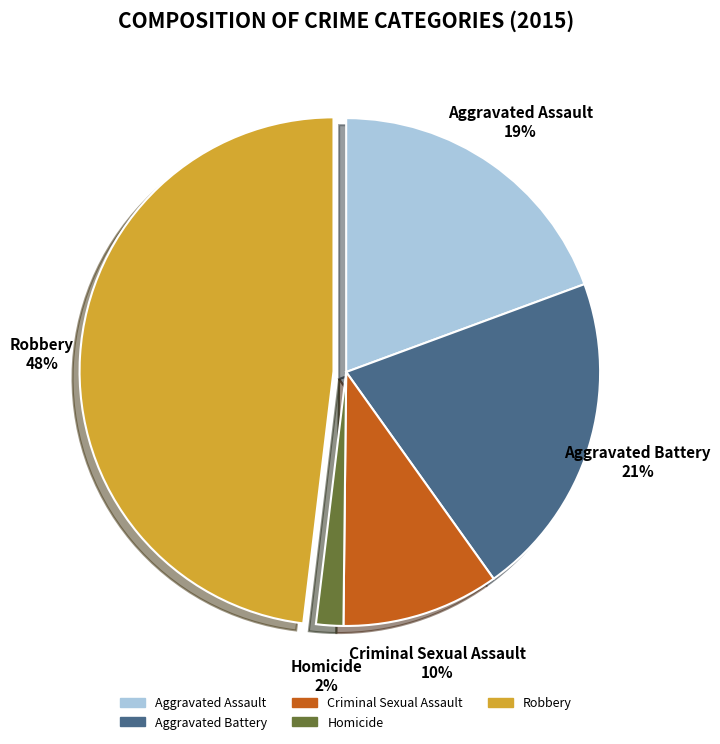

Is it true that Homicide is 8% of the pie?

False